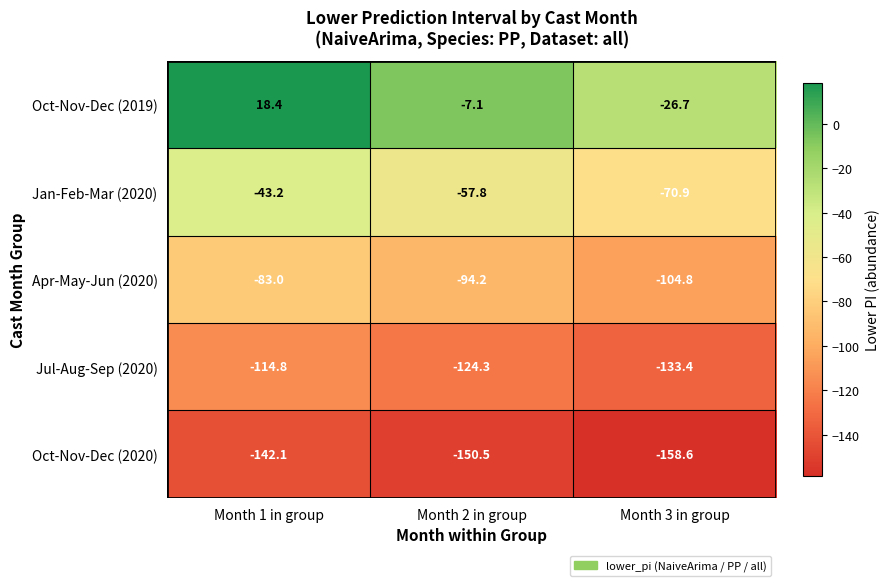

Which series changed the most between Month 1 in group and Month 3 in group?

Oct-Nov-Dec (2019)